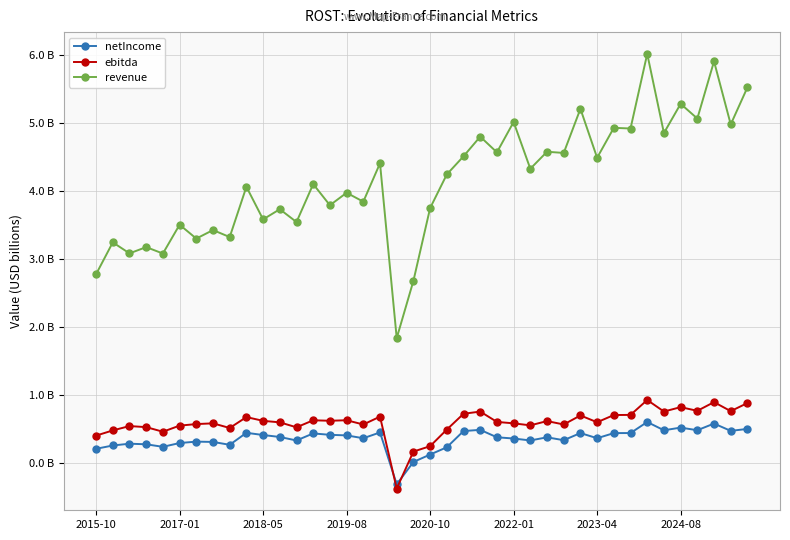

Does the chart have visible grid lines?

Yes